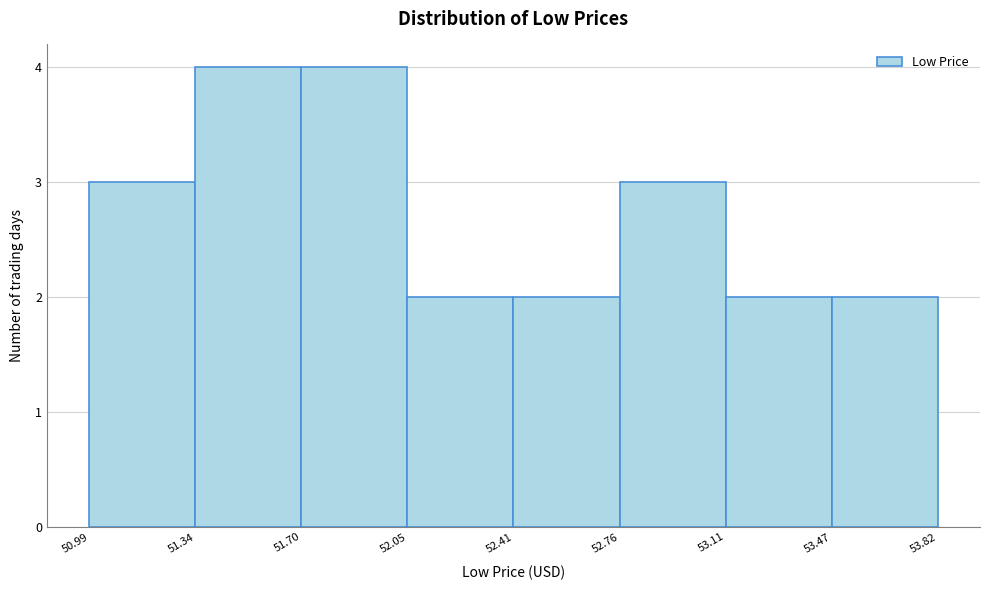

Reading left to right, list every bar in this chart as the range it spans on the x-axis followed by its height. The values are not printed on the chart, so give them approximately, as read against the axis.

50.99 to 51.34: 3
51.34 to 51.70: 4
51.70 to 52.05: 4
52.05 to 52.41: 2
52.41 to 52.76: 2
52.76 to 53.11: 3
53.11 to 53.47: 2
53.47 to 53.82: 2